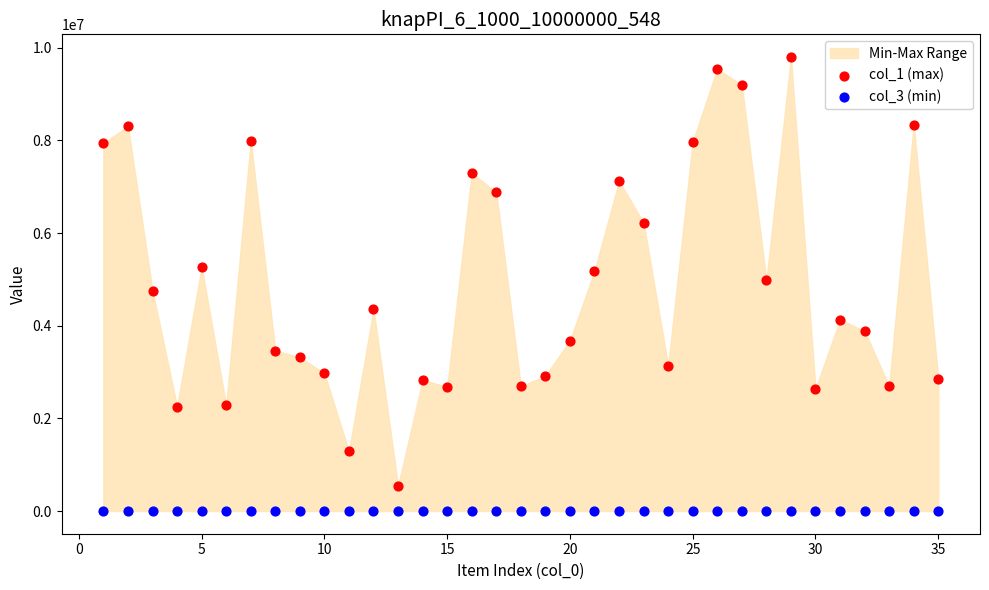

Which series contains the highest Y value?

col_1 (max)